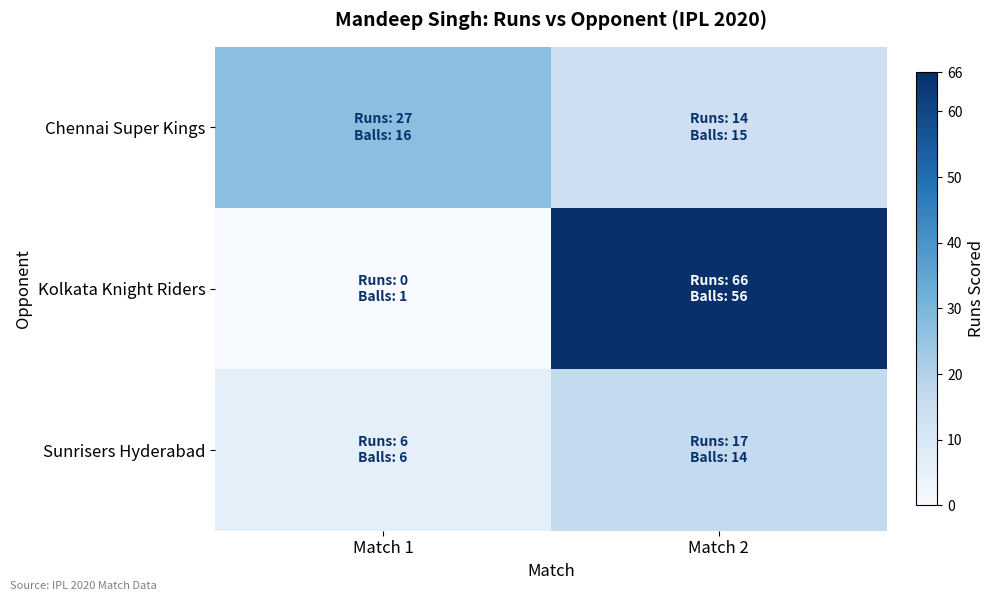

At Match 1, list the series in order from largest to smallest.

Chennai Super Kings, Sunrisers Hyderabad, Kolkata Knight Riders